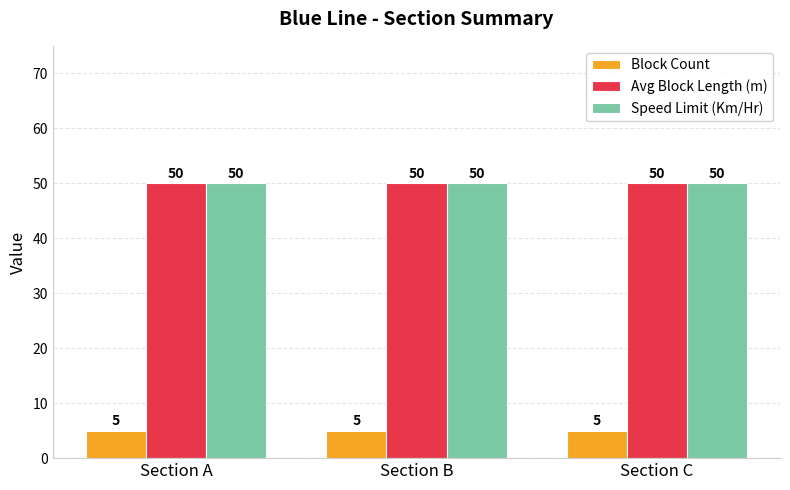

What is the minimum value shown in the chart?

5